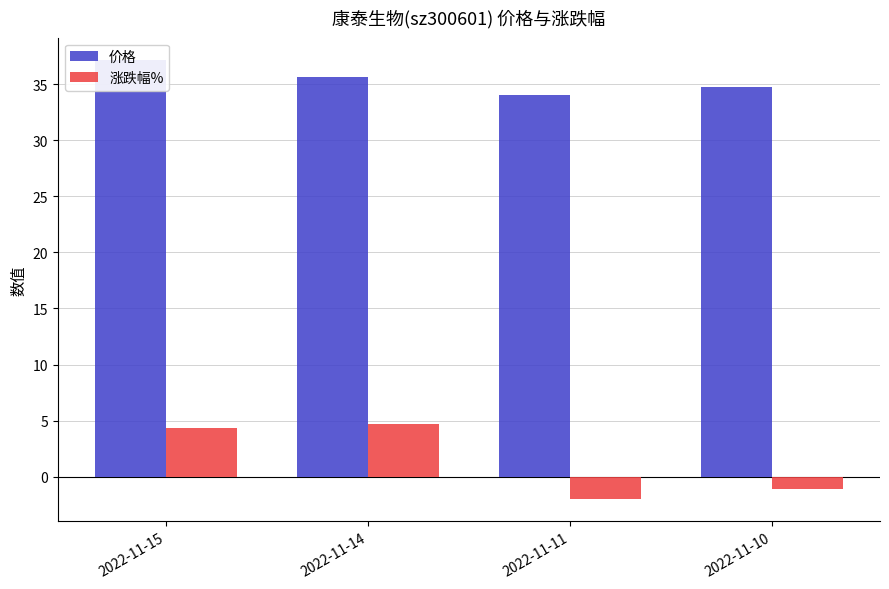

What is the highest value of the 价格 series?

37.2